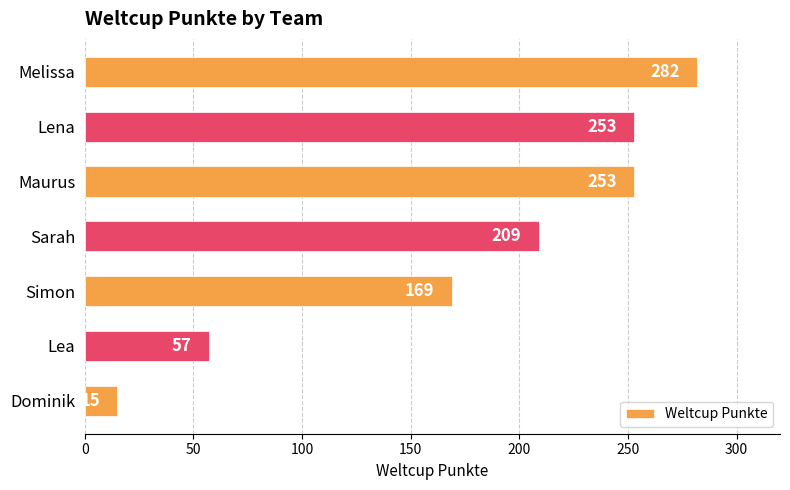

What is the minimum value shown in the chart?

15